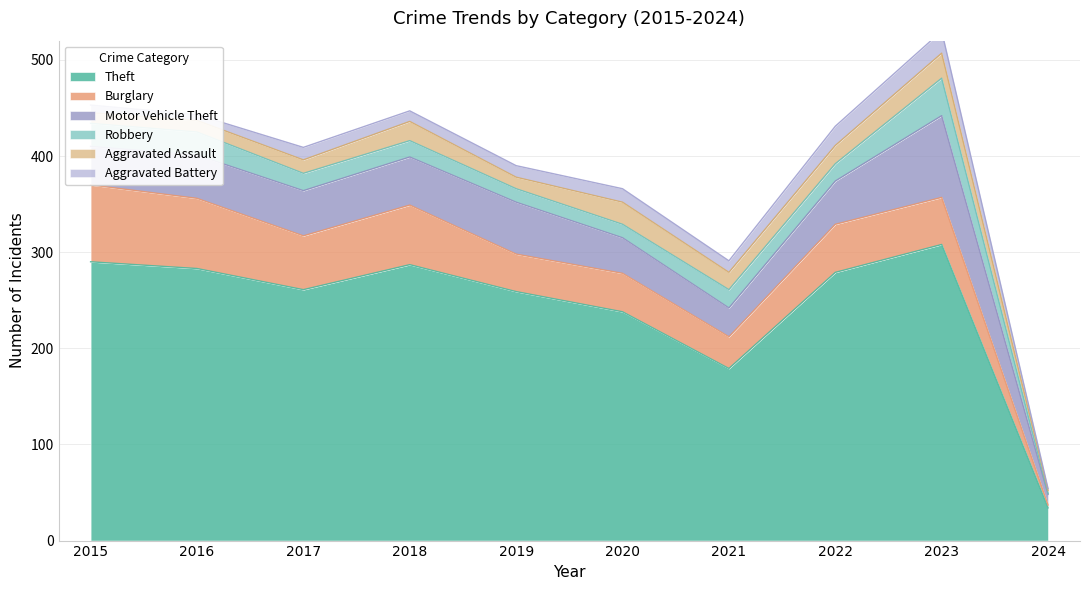

At which category is the sum across all series the highest?

2023